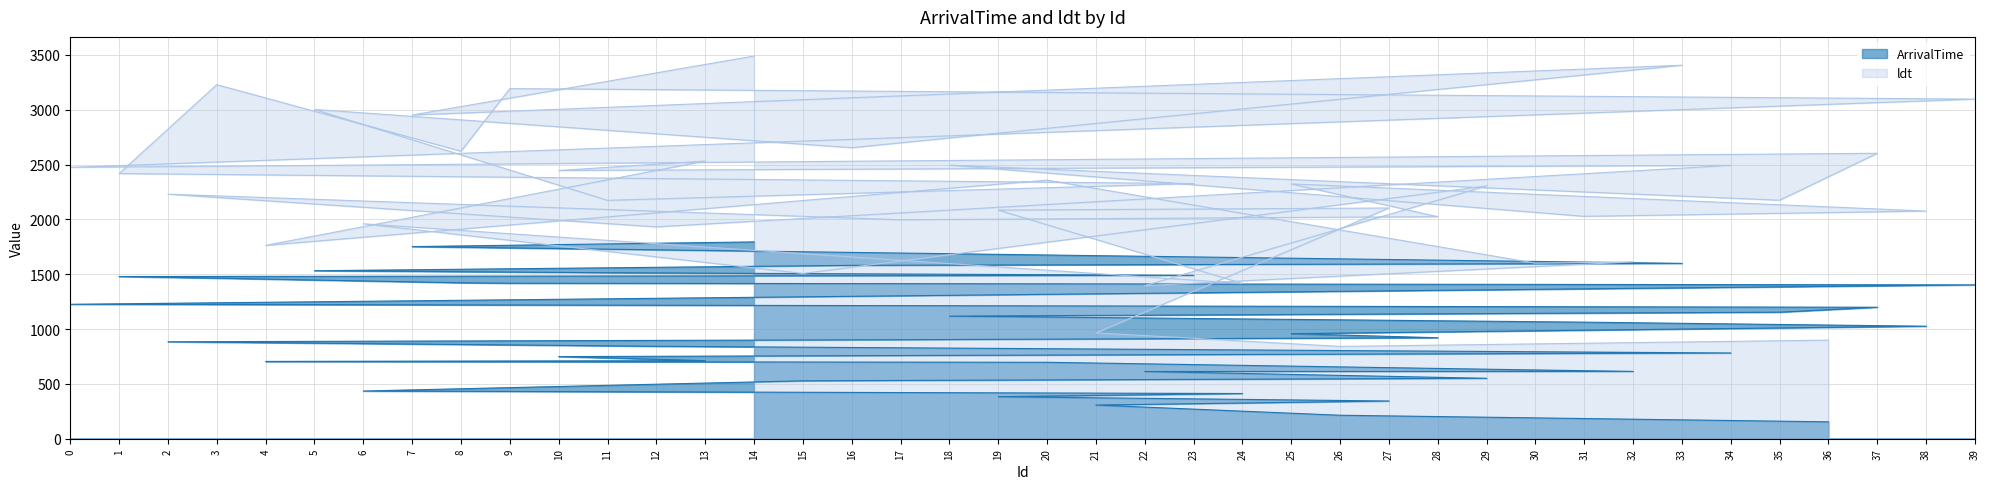

True or false: ArrivalTime and ldt cross at least once.

False